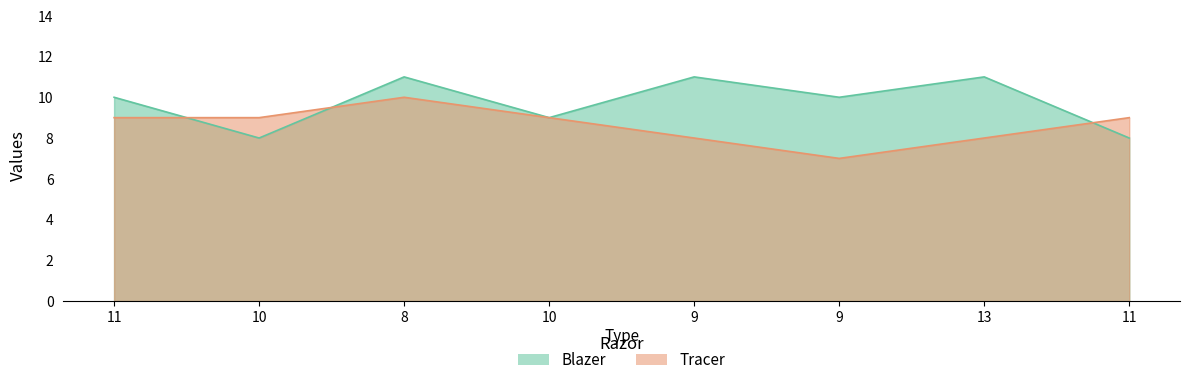

Which category has the highest value across all series?

8